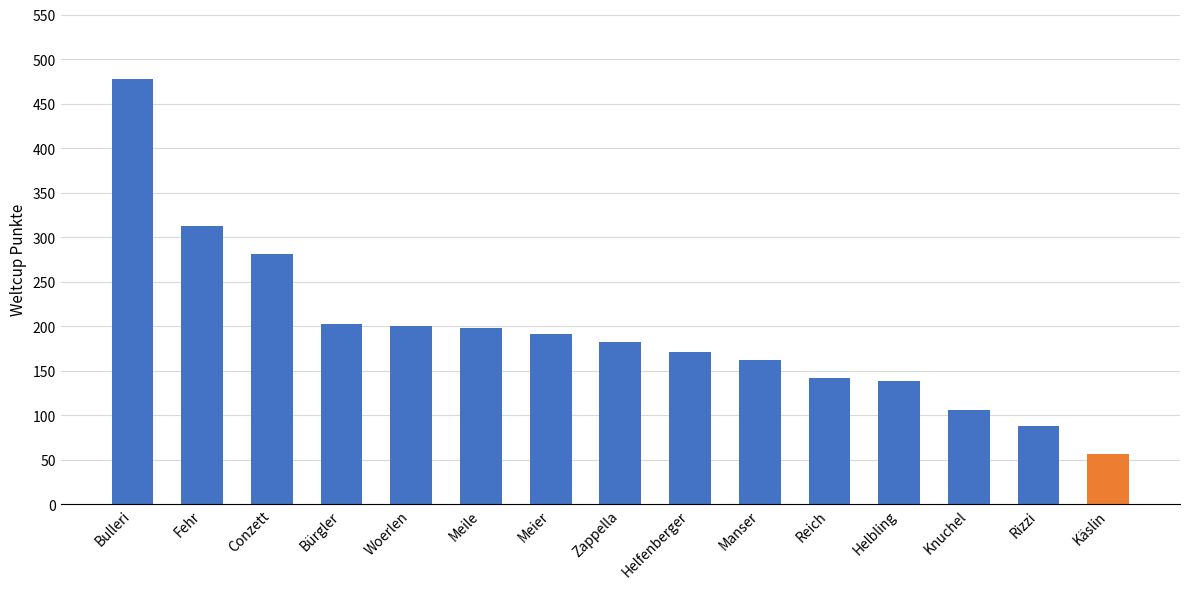

Which label corresponds to the smallest value in the chart?

Käslin